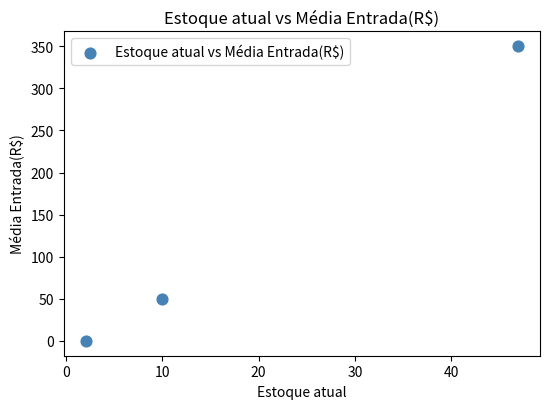

What Y value in the scatter plot is closest to 175?

50